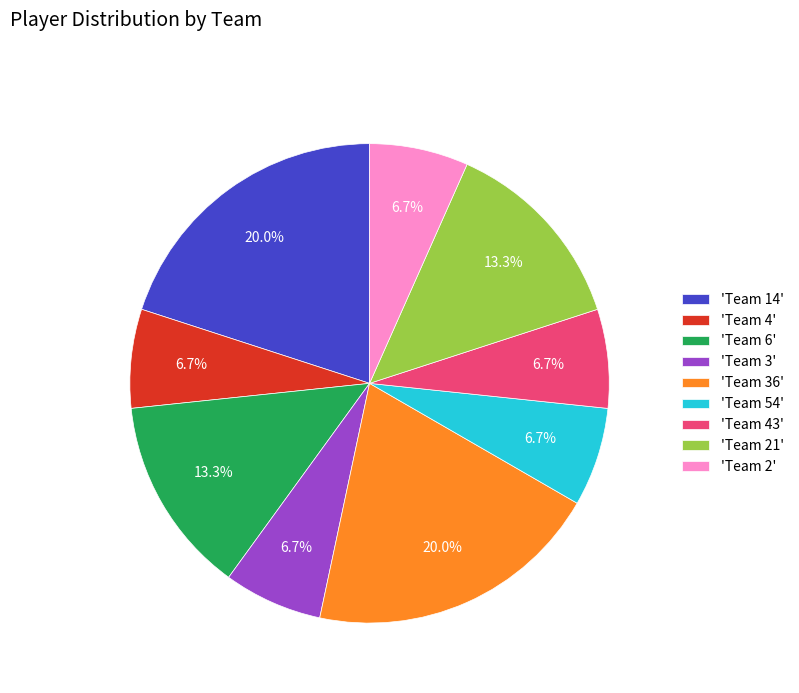

What is the total percentage of 'Team 6' and 'Team 3'?

20.0%